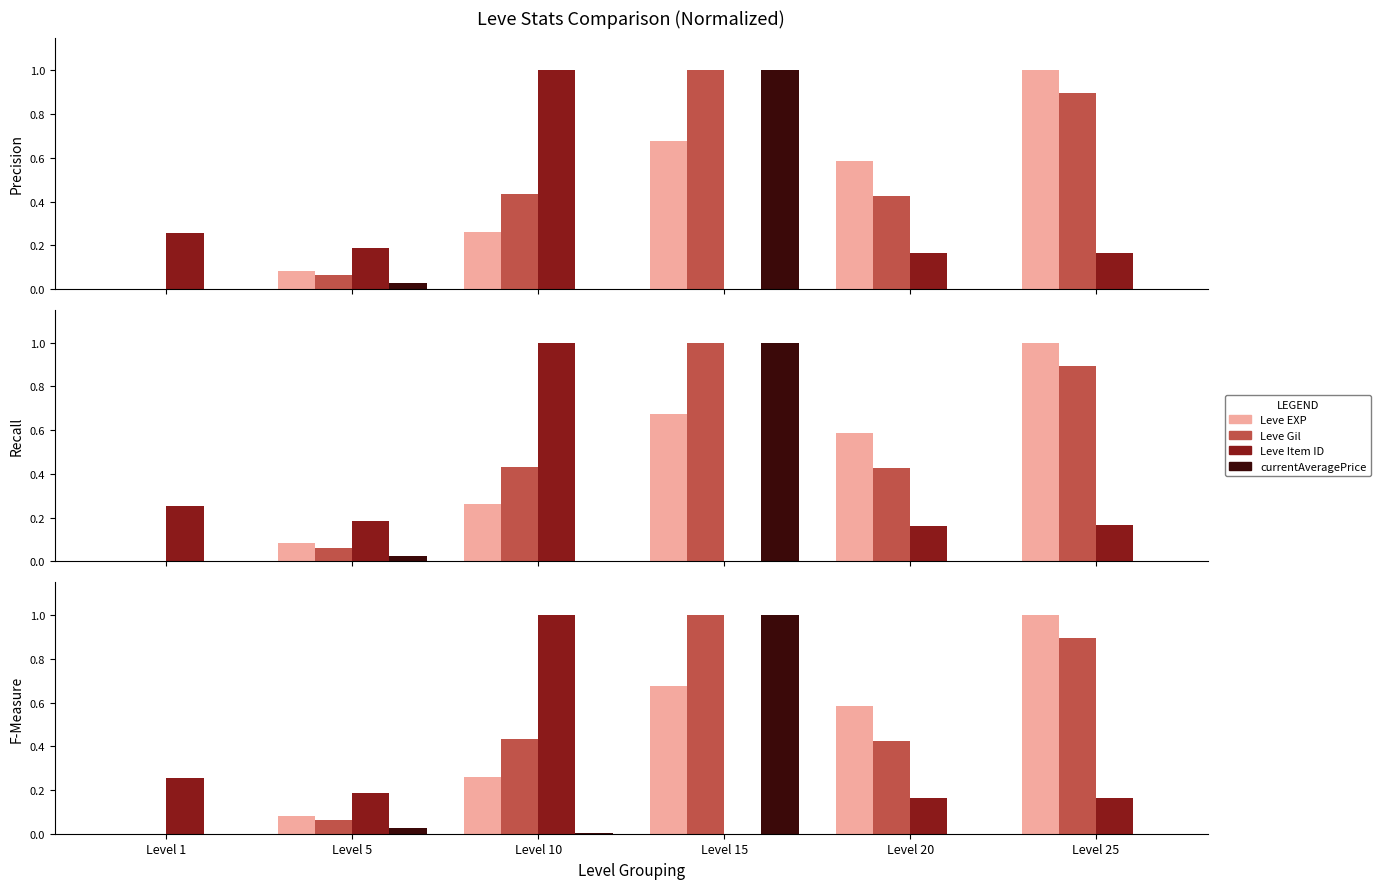

What is the approximate value of Leve Item ID at Level 5?

0.2